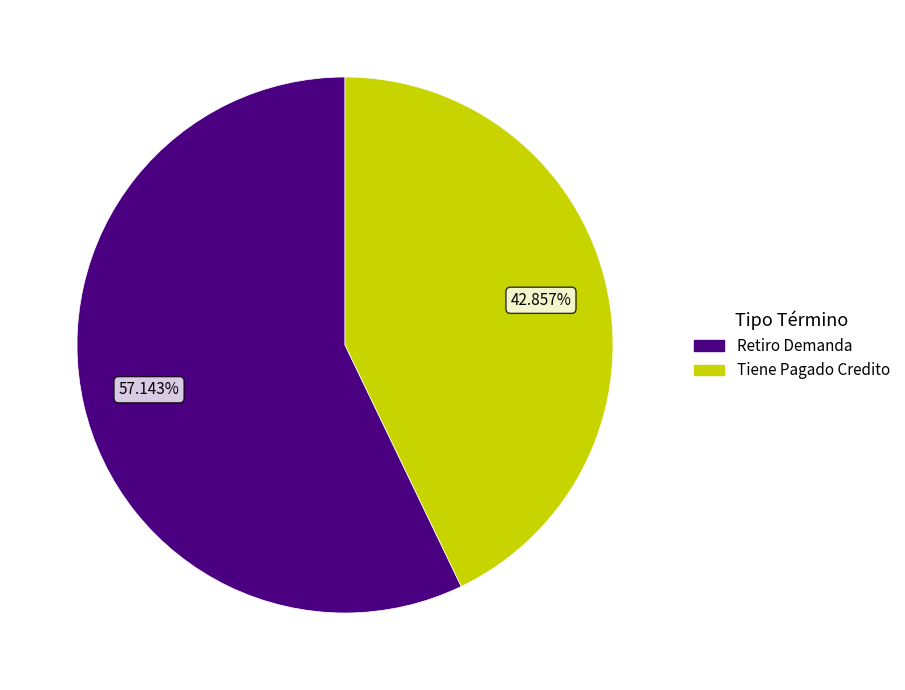

How many segments does this pie chart have?

2